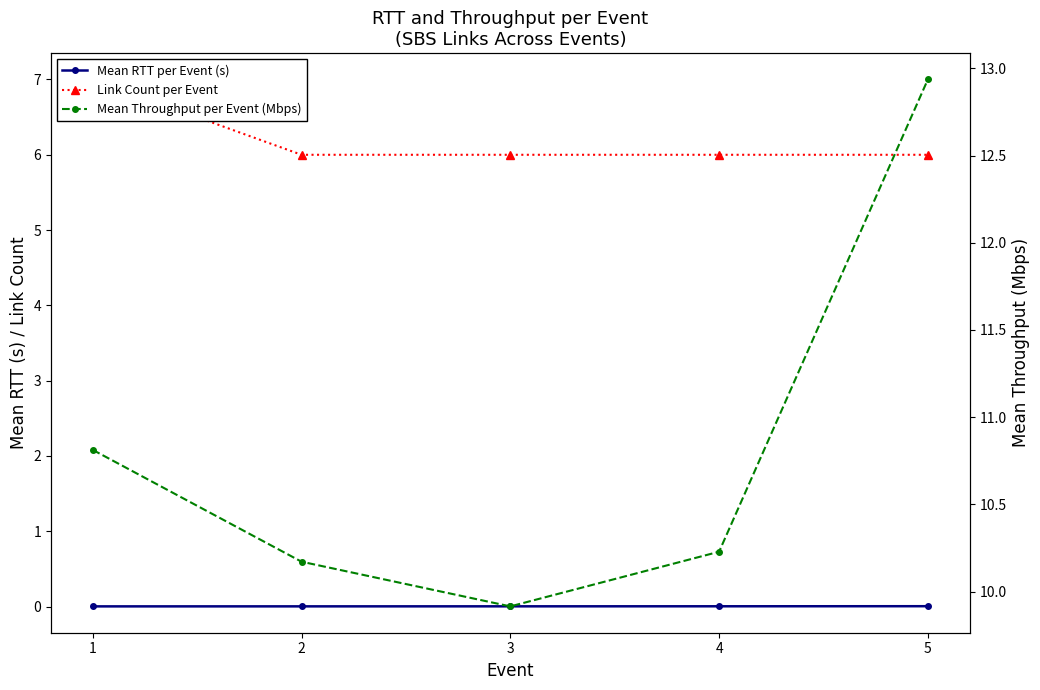

Is this an area chart (filled region under the line)?

No